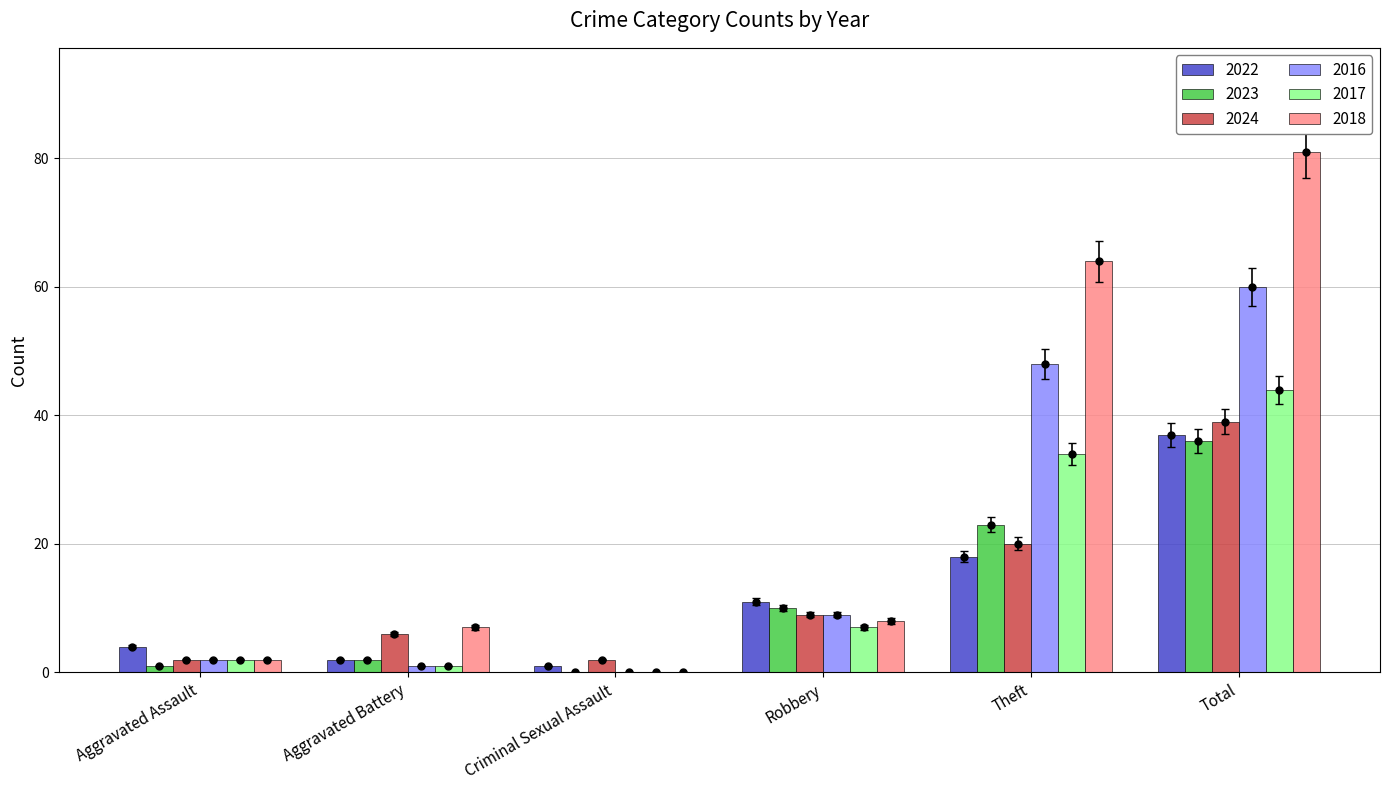

Where is 2017 nearest to the value 22?

Theft